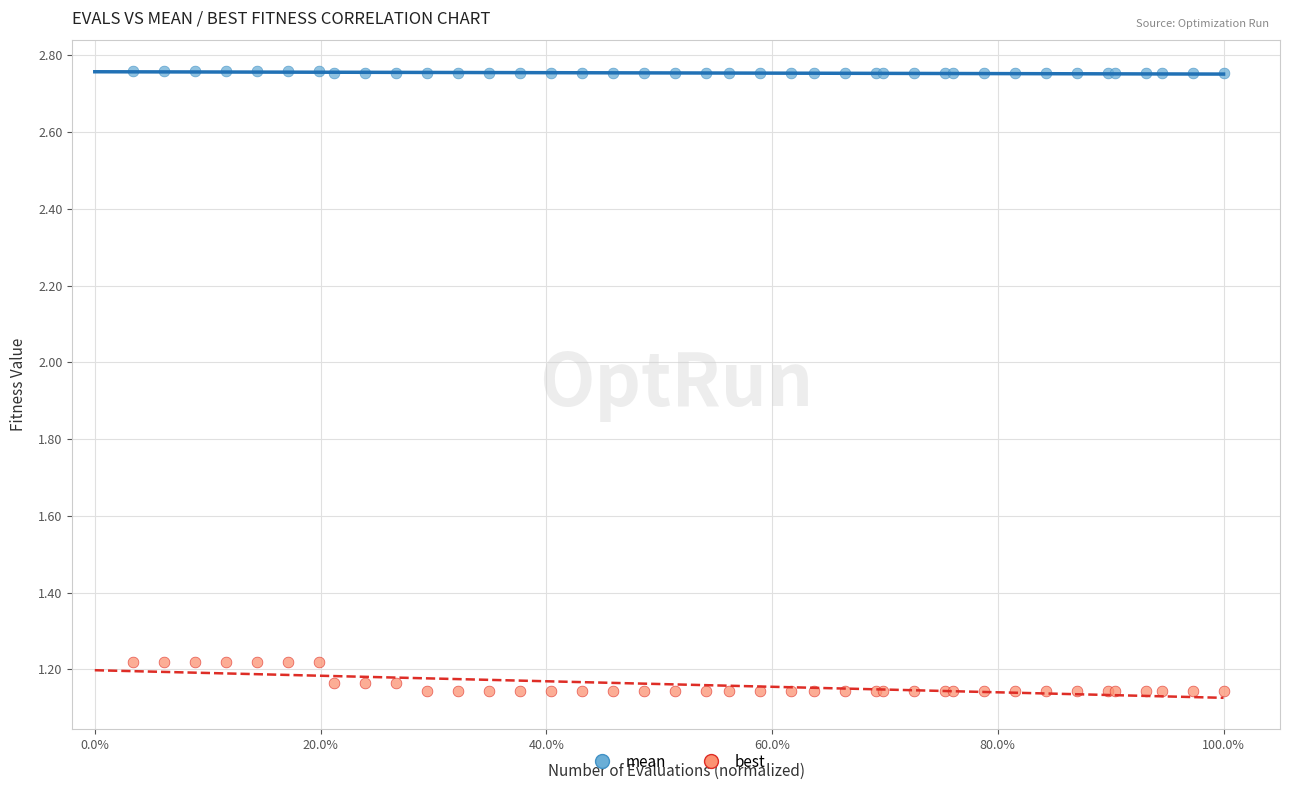

Which series reaches the maximum Y coordinate?

mean